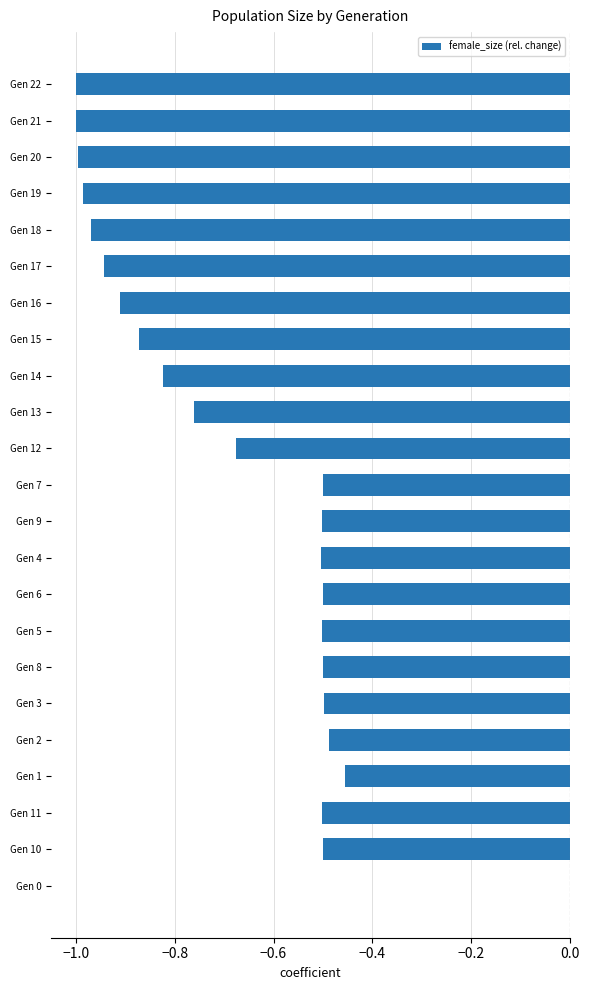

Which has a higher value, Gen 4 or Gen 19?

Gen 4